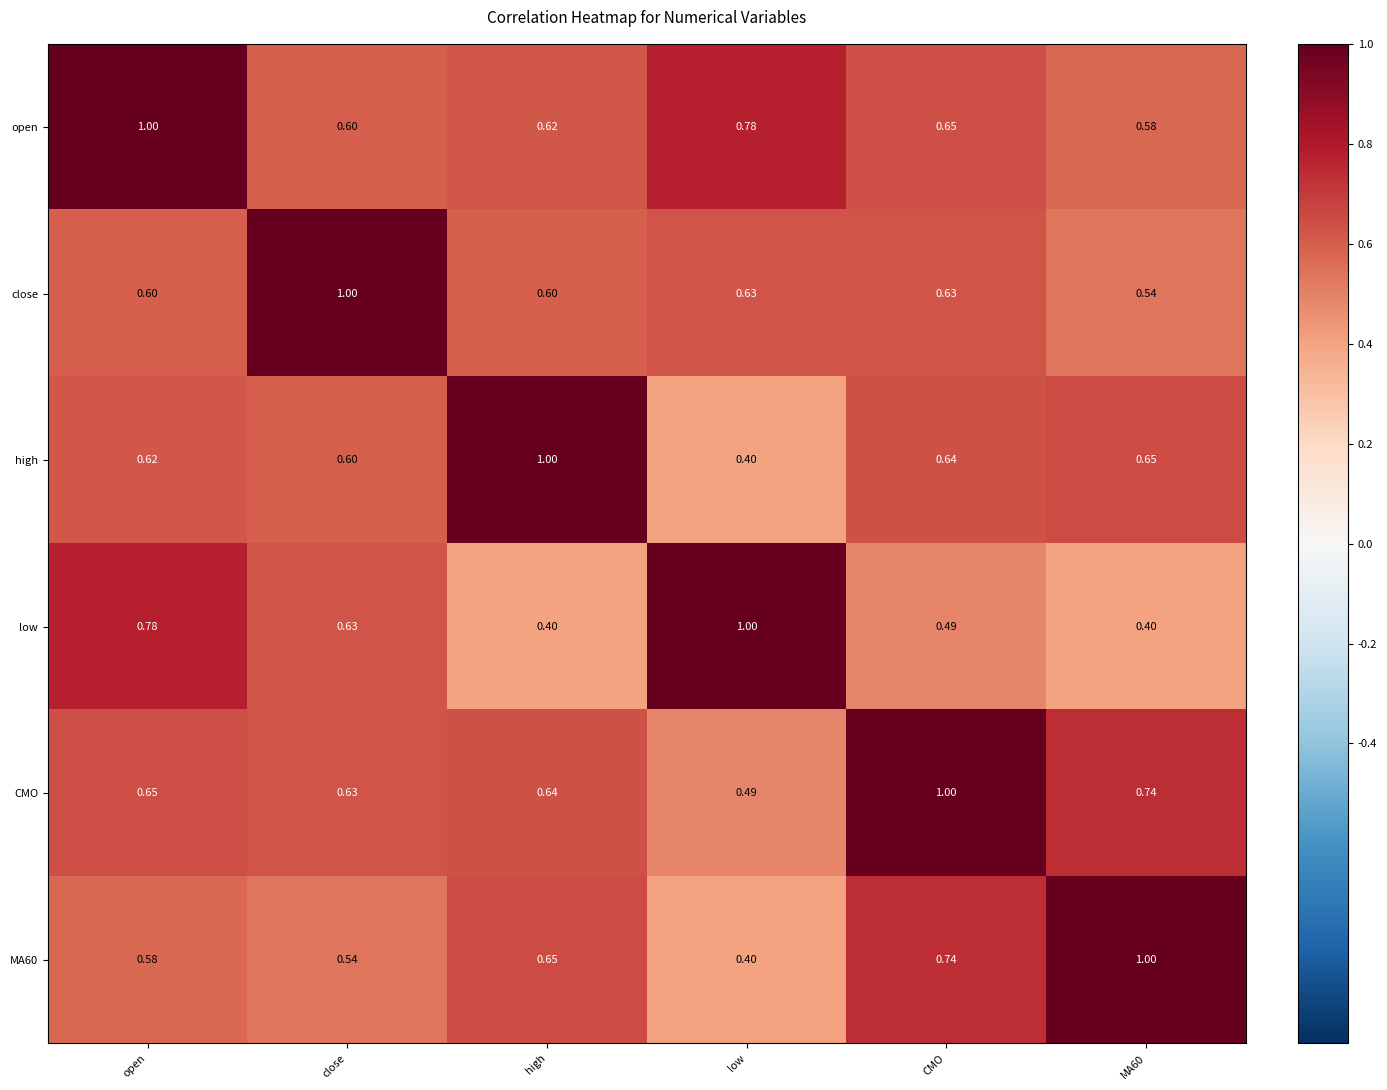

At which category is the sum across all series the highest?

open